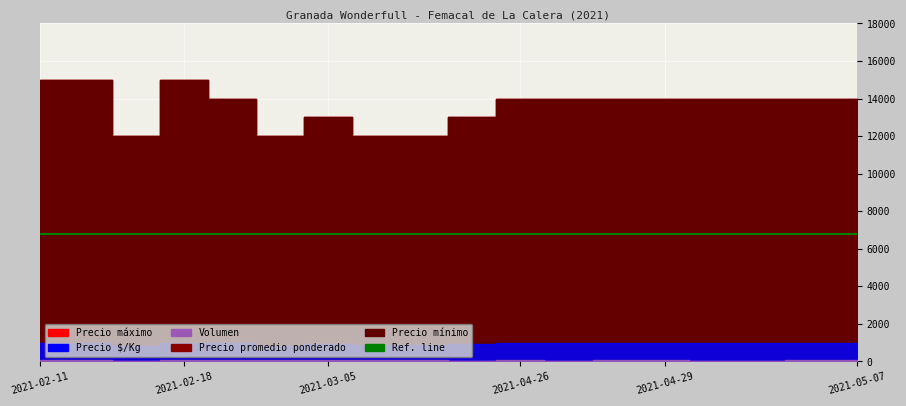

Is the value of Volumen at 2021-02-15 greater than the value of Precio máximo at 2021-02-18?

No